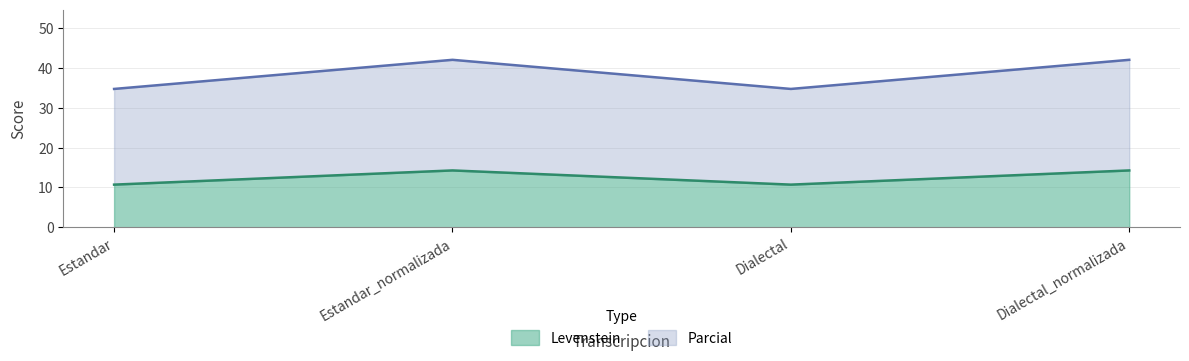

What is the difference between the maximum and second lowest values in the Levenstein series?

3.6